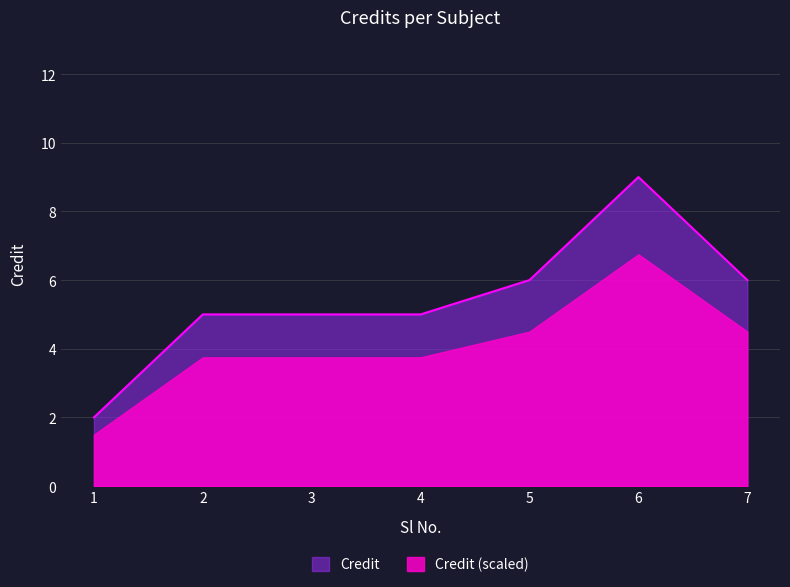

Does the chart display data point markers on the line(s)?

No